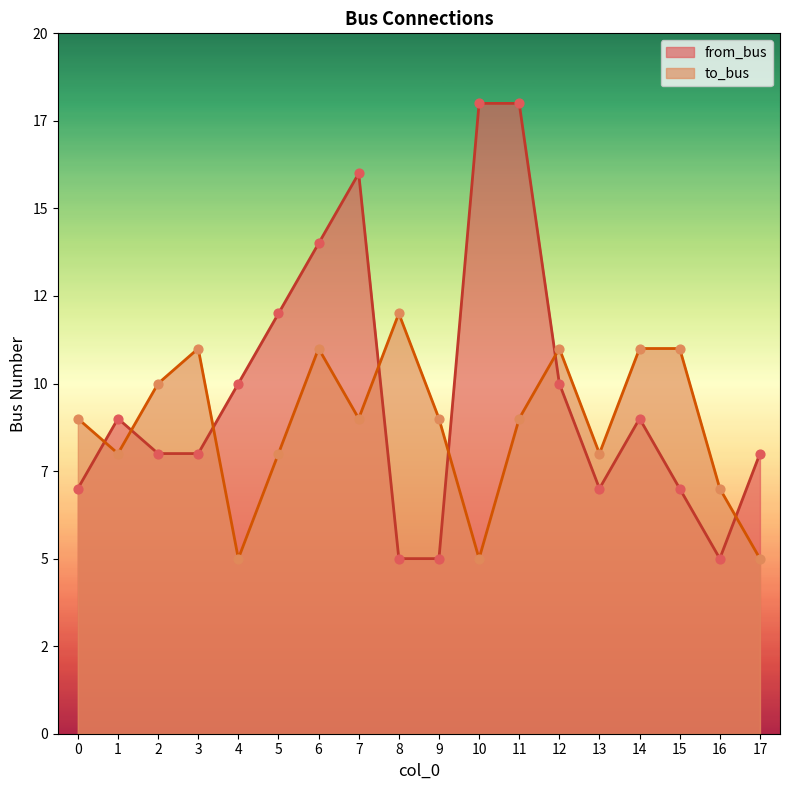

At which category is the sum across all series the highest?

11